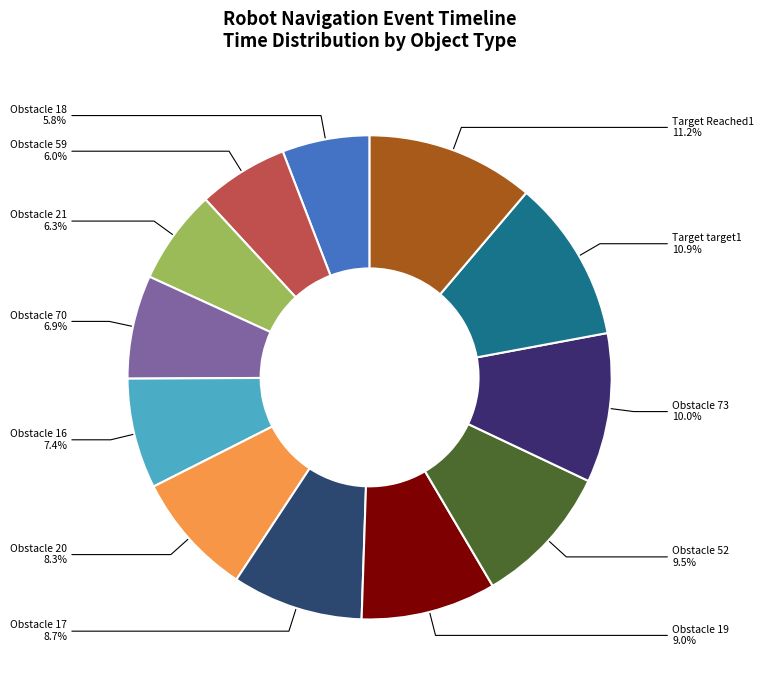

How much of the chart is everything except Obstacle 73?

90.0%